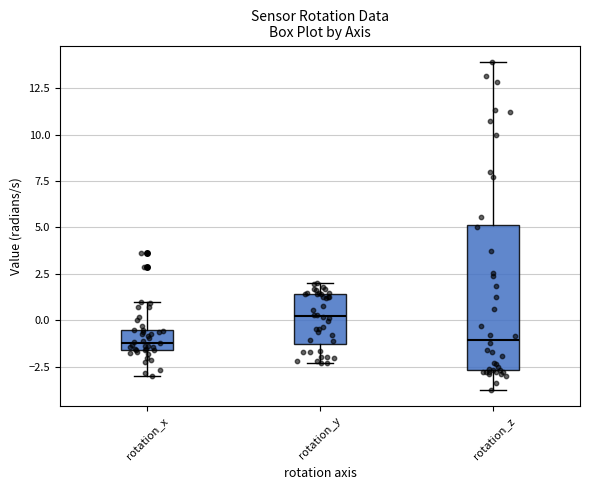

Which box is the tallest, from its lower edge to its upper edge?

rotation_z